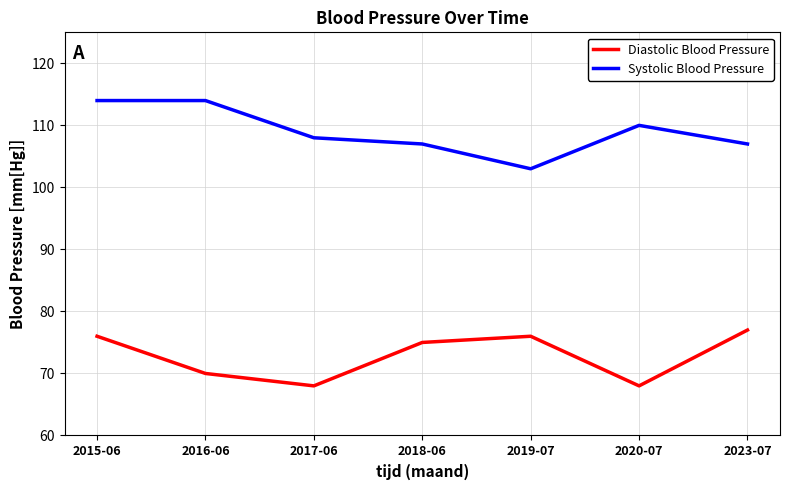

What is the lowest value of the Systolic Blood Pressure series?

103